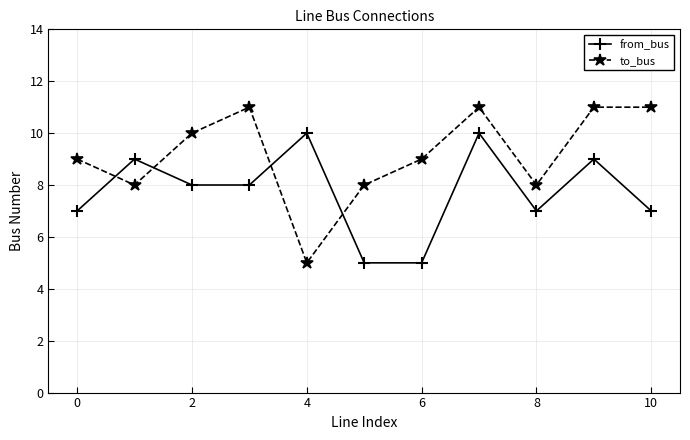

Rank the series by their average value, from highest to lowest.

to_bus, from_bus